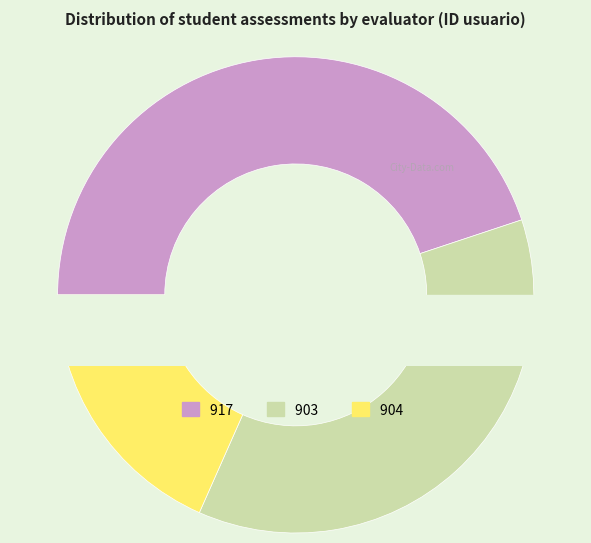

Combined, what portion of the pie is 917 and 904?

63.3%